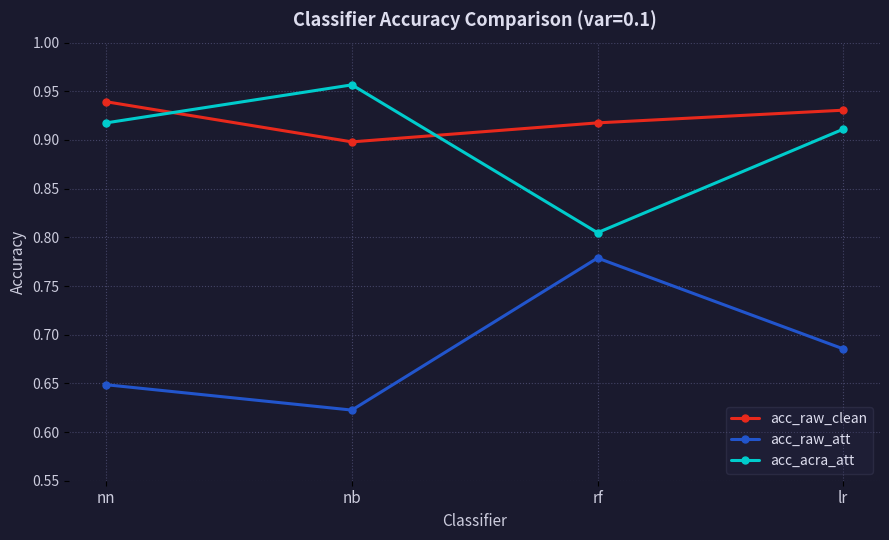

What is the difference between the highest and lowest values at nb?

0.3